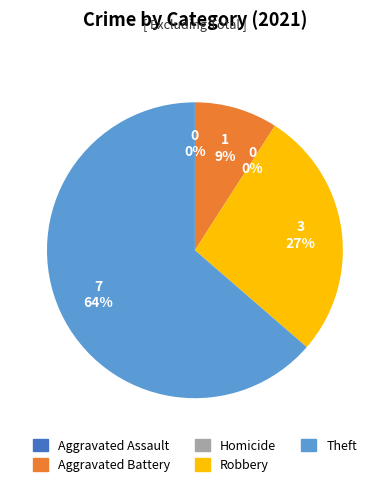

Count the number of slices in the pie.

5